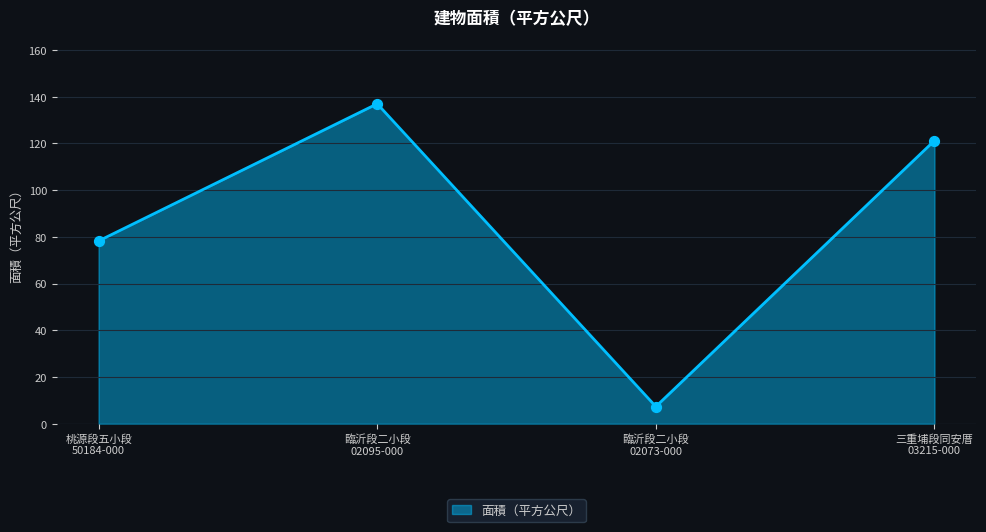

What is the lowest value of the 面積（平方公尺） series?

7.8